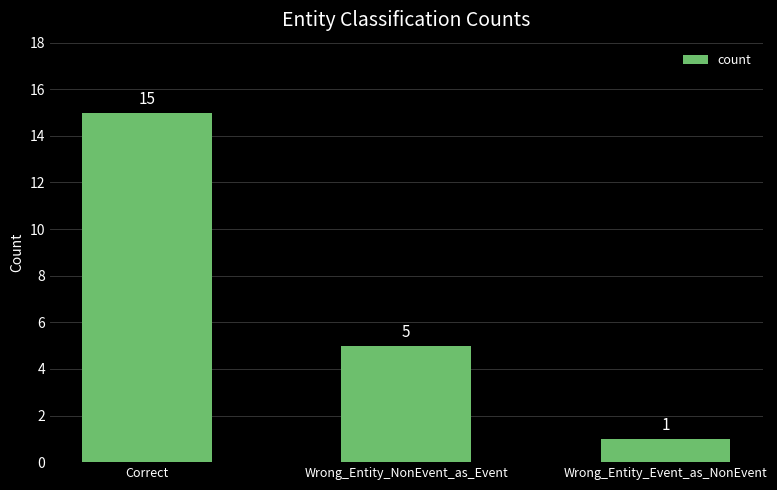

How many values are between 1 and 15?

3